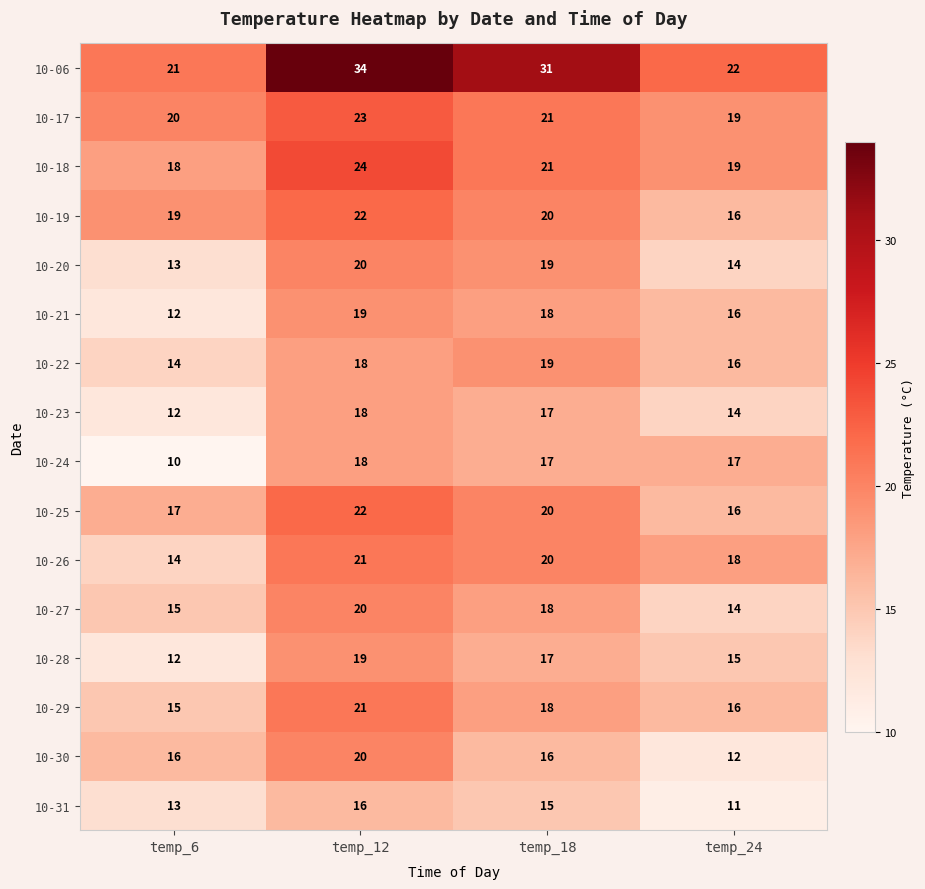

The 10-26 series shows 5 at temp_12. True or false?

False